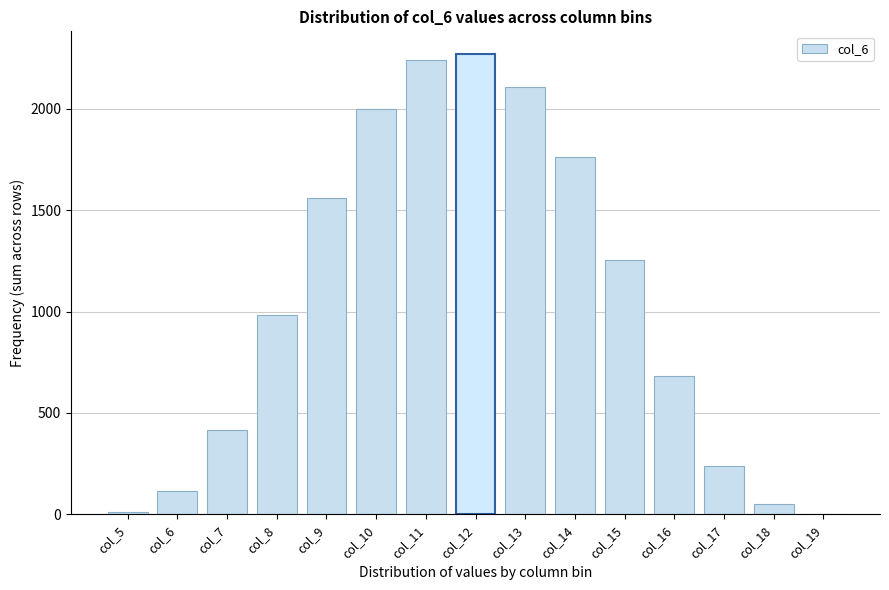

Reading left to right, transcribe all the data shown in this chart.

col_5=11.7	col_6=113.9	col_7=413.9	col_8=981.7	col_9=1560.7	col_10=2000.9	col_11=2240.5	col_12=2268.5	col_13=2109.7	col_14=1763.3	col_15=1256.0	col_16=682.5	col_17=238.1	col_18=49.6	col_19=0.8